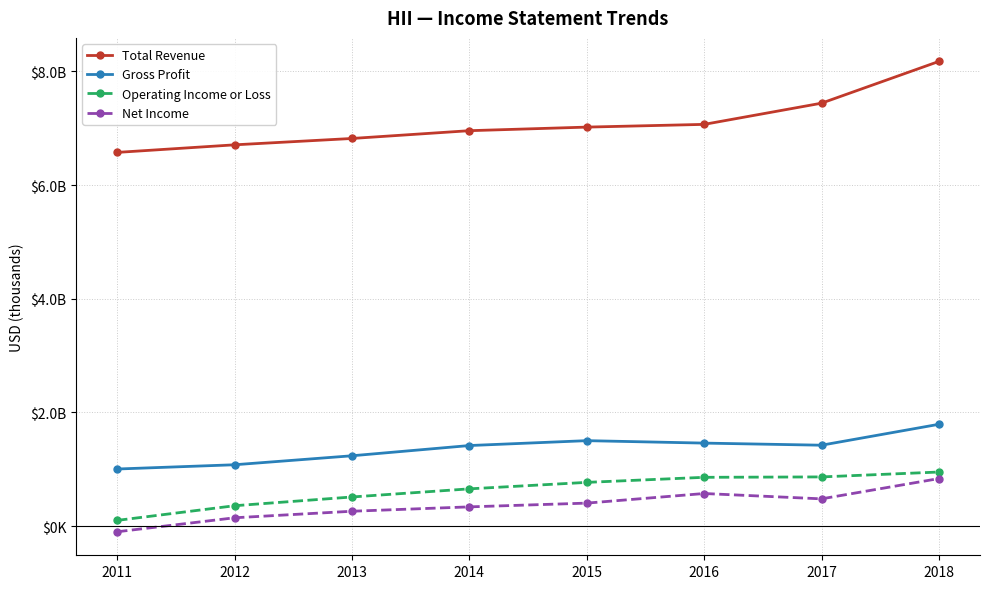

The Net Income series shows 404000 at 2015. True or false?

True